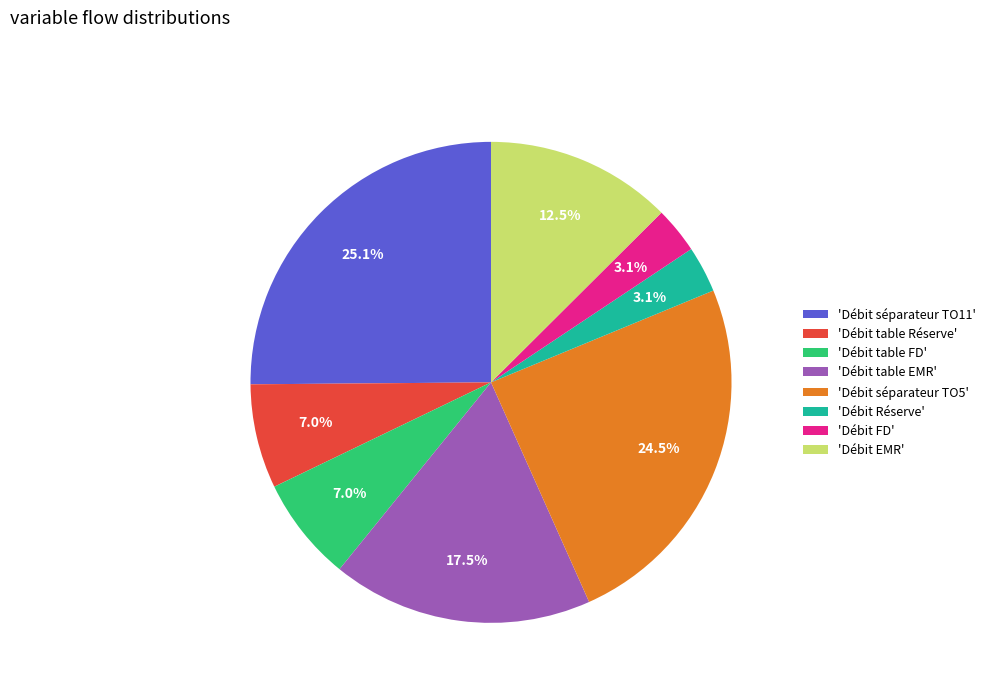

Do 'Débit séparateur TO5' and 'Débit table FD' together represent more than half of the pie?

No